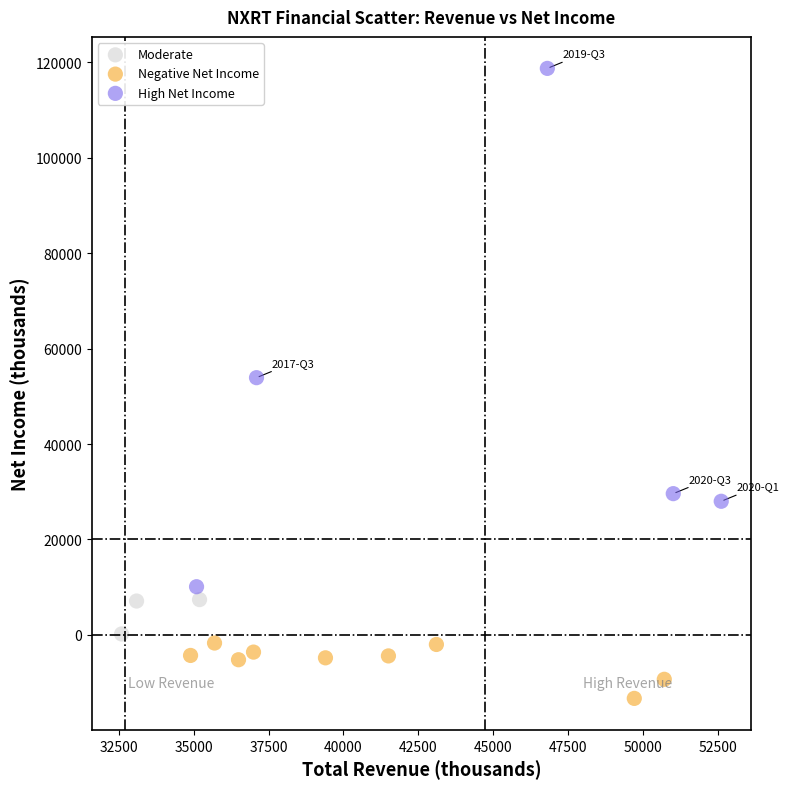

Which series has the largest Y range (max minus min)?

High Net Income